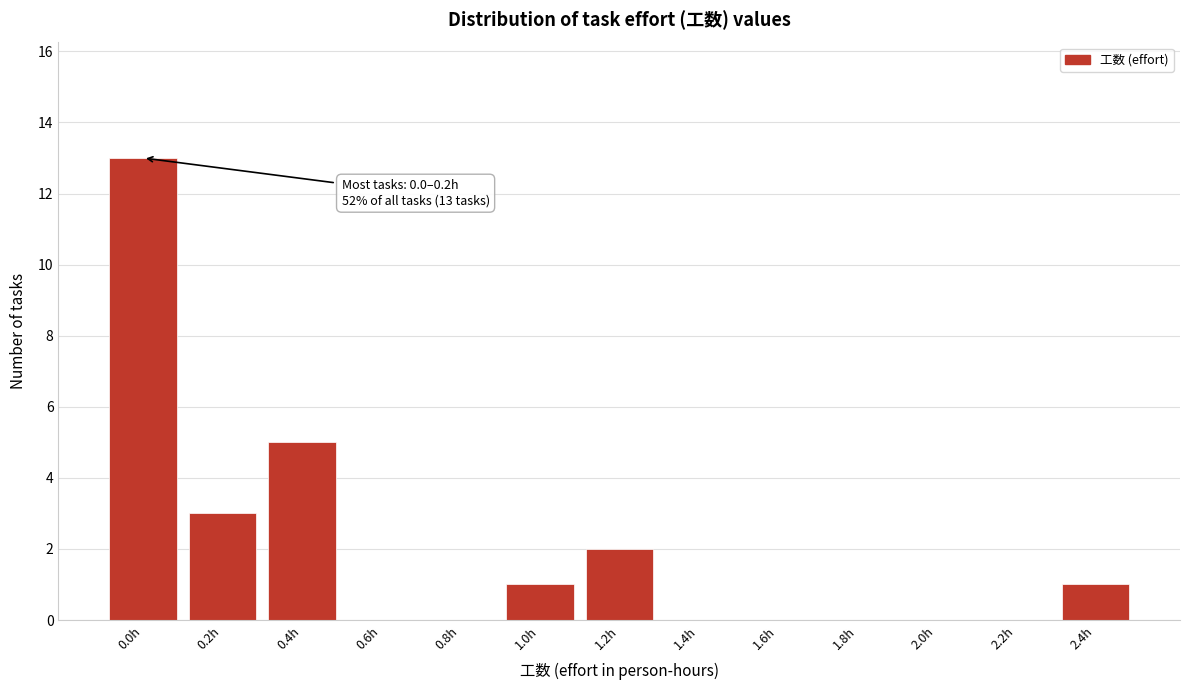

Reading left to right, what are all the values shown in this chart?

0.0h=13	0.2h=3	0.4h=5	0.6h=0	0.8h=0	1.0h=1	1.2h=2	1.4h=0	1.6h=0	1.8h=0	2.0h=0	2.2h=0	2.4h=1